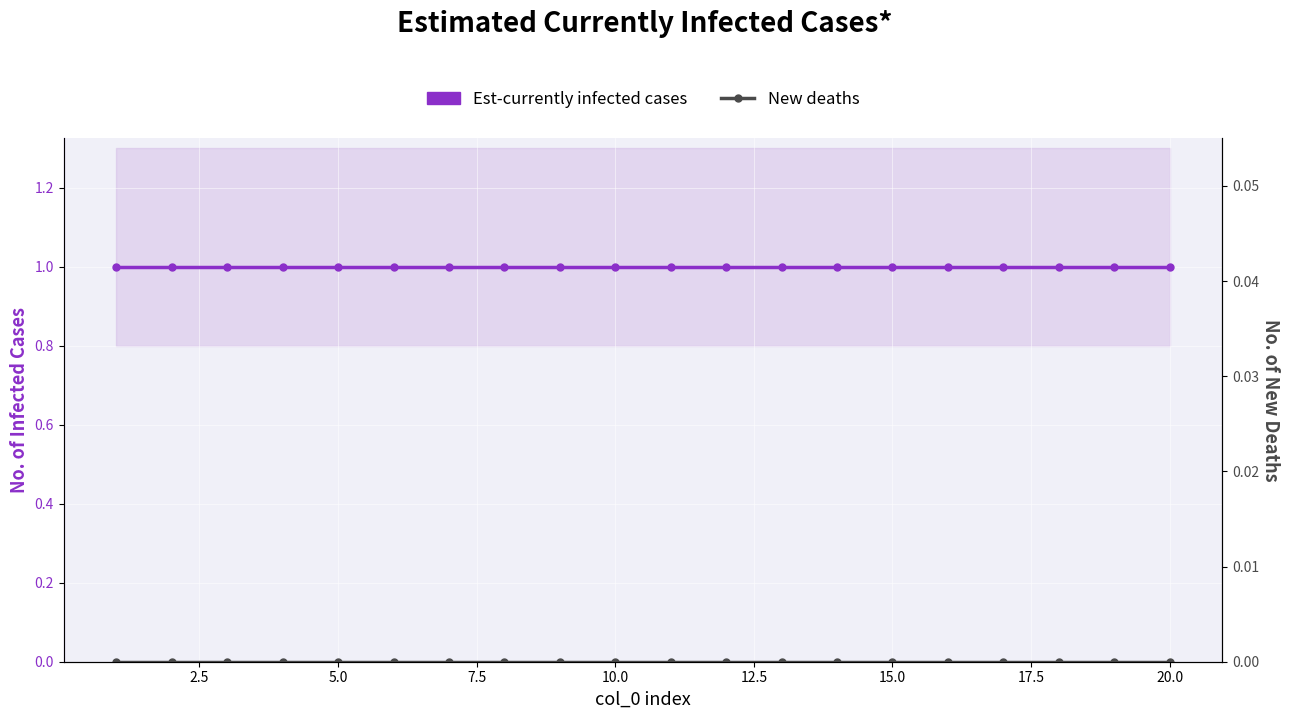

Is the value of New deaths at 5.0 greater than the value of Est-currently infected cases at 0.0?

No